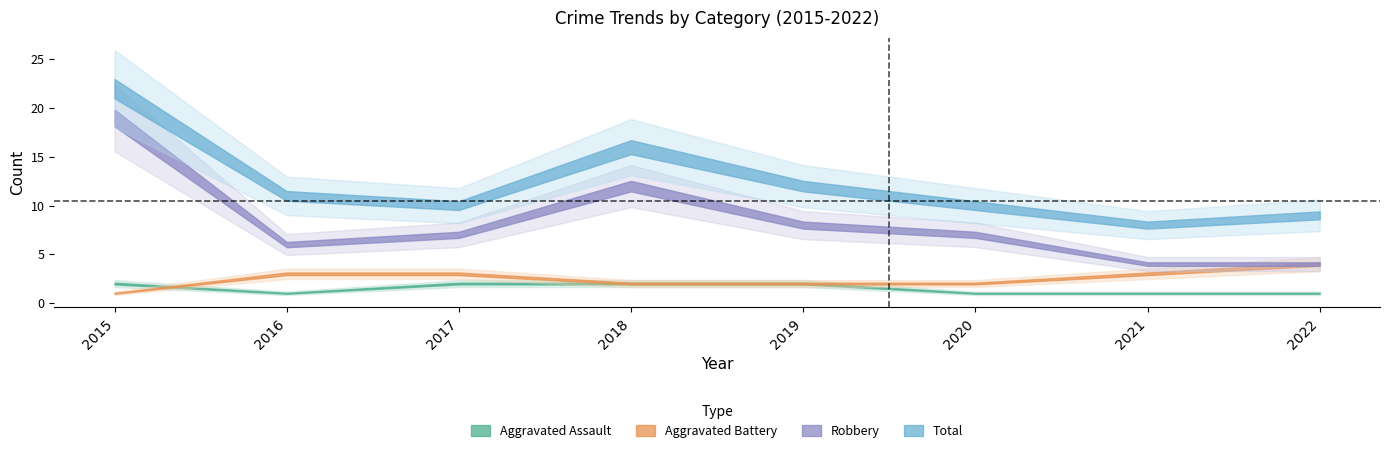

True or false: Robbery and Aggravated Assault cross at least once.

False